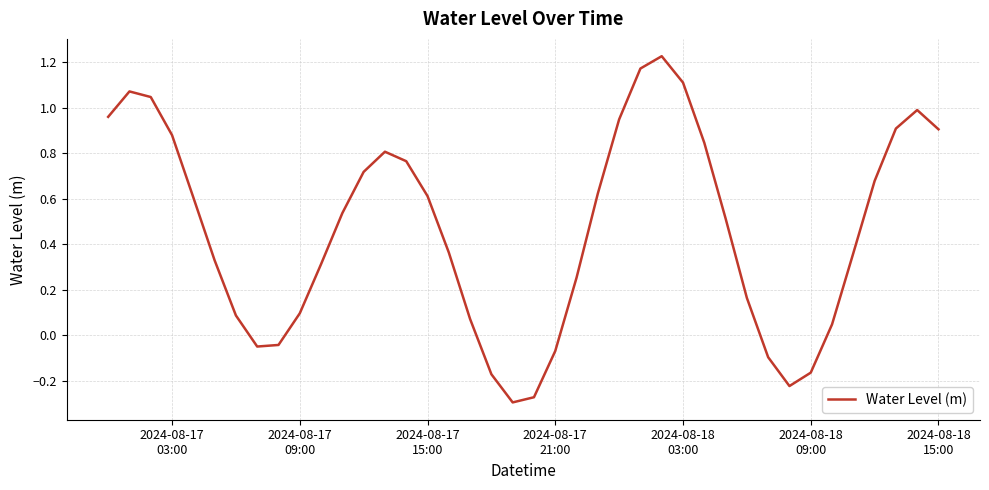

How many interior local valleys (lower than both neighbors) does the data have?

3